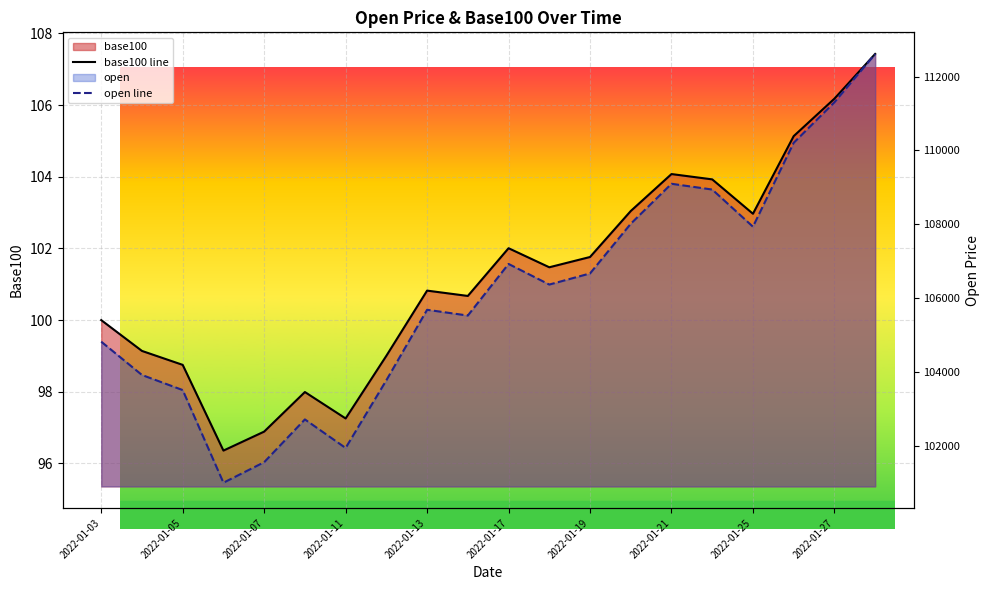

Which series has the largest total across all categories?

open line